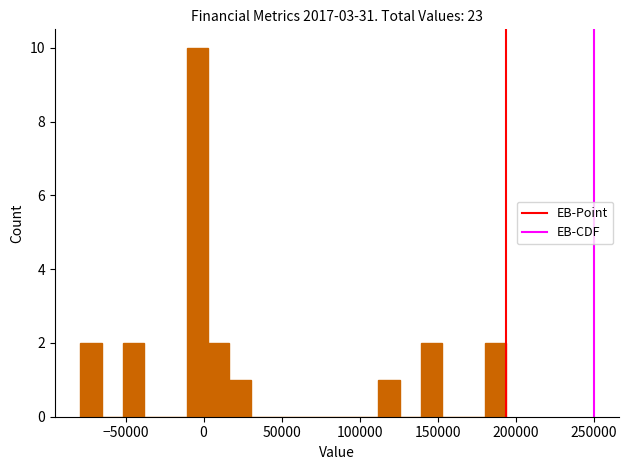

Read against the x-axis, roughly where is the centre of the tallest bar?

-5000